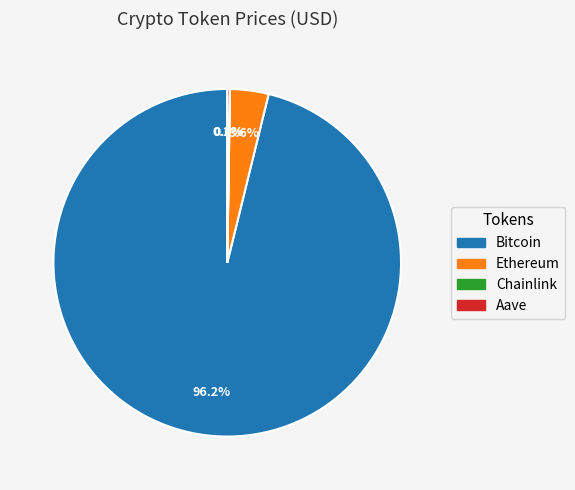

To the nearest percent, what is the average slice percentage?

25%